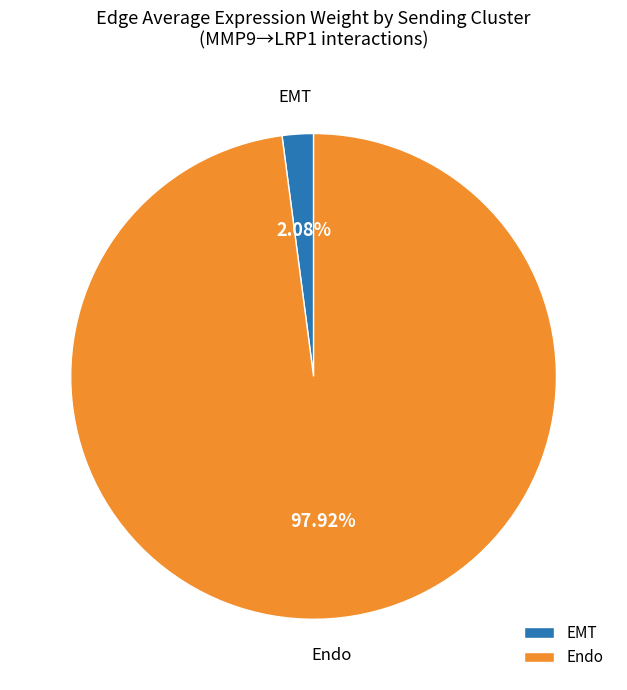

Is Endo the majority of the pie?

Yes